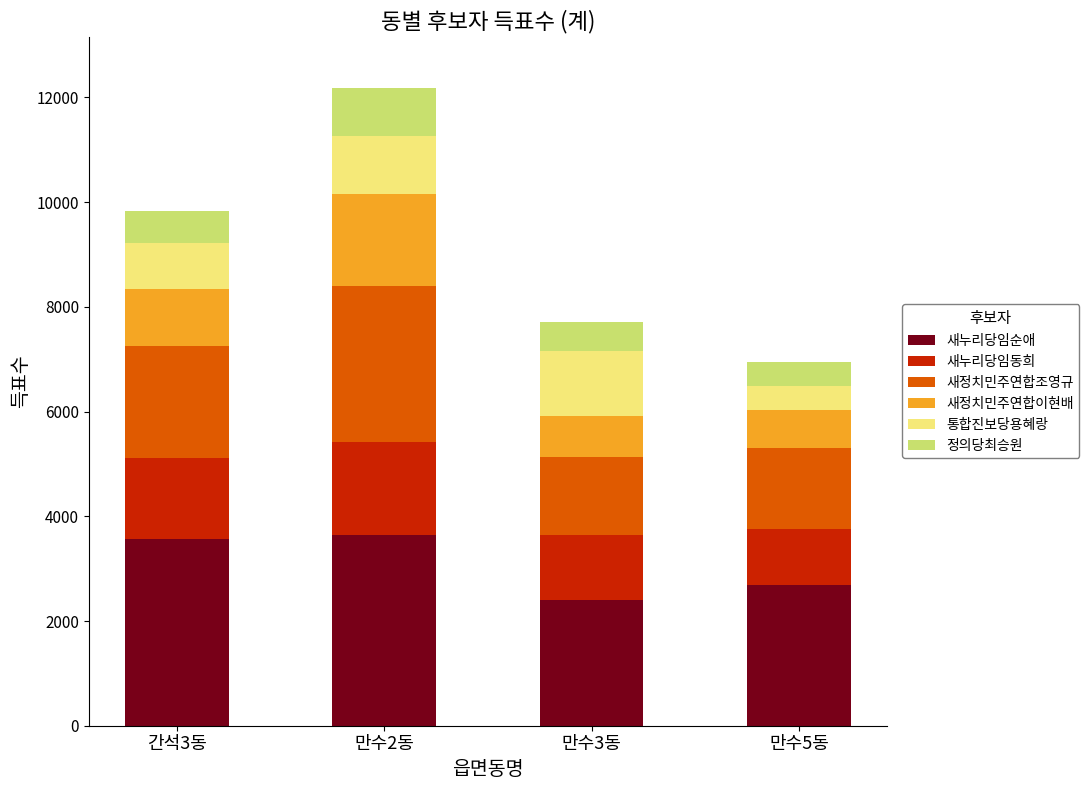

What is the total value across all series at 만수3동?

7720